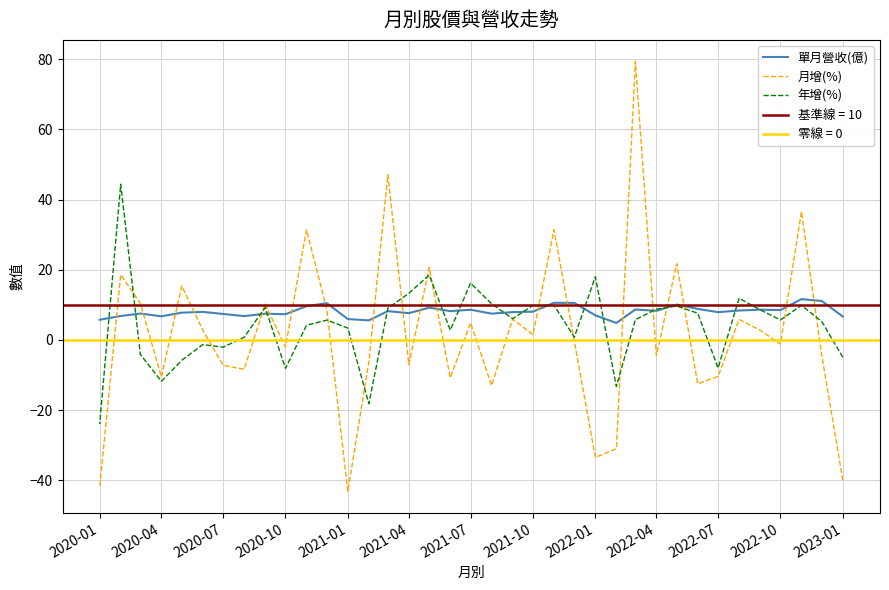

What is the minimum value shown in the chart?

-43.2